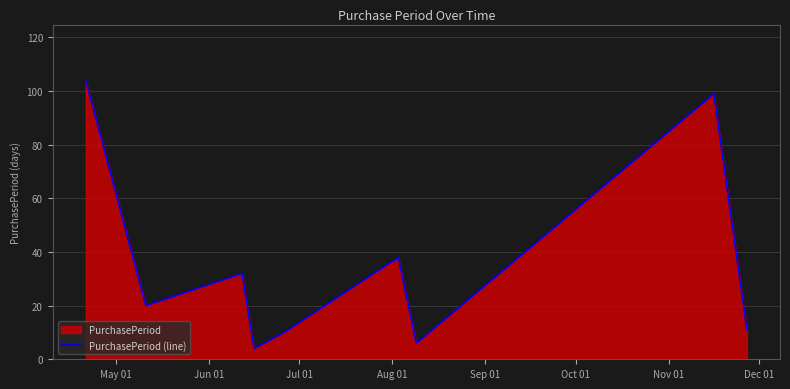

What is the greatest value displayed?

104